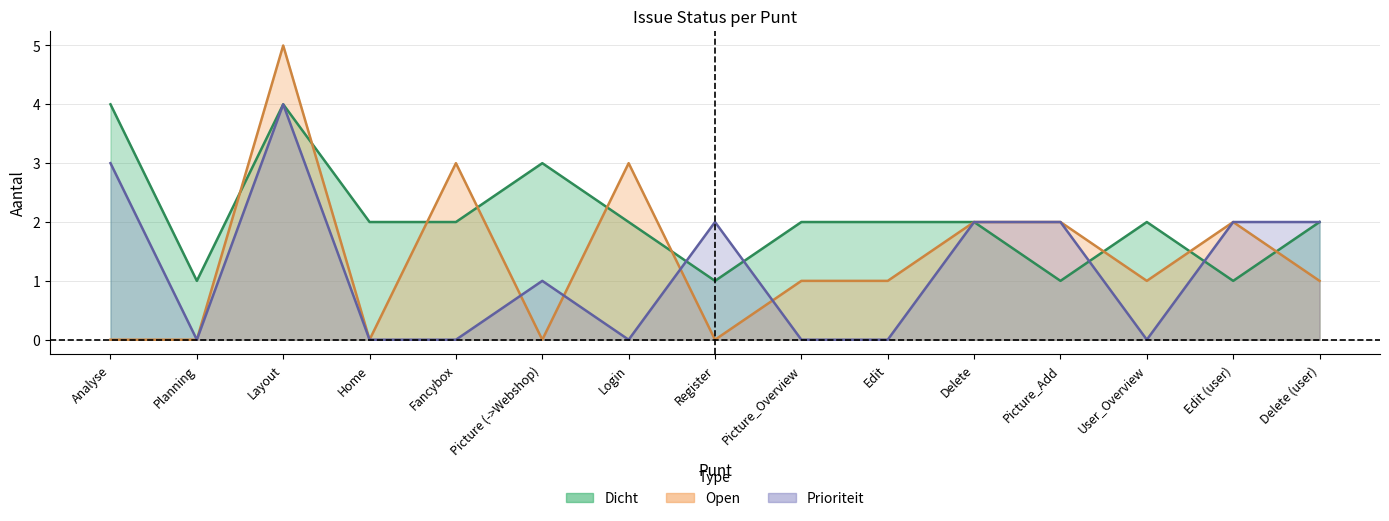

Is it true that Open equals 1 at Picture_Overview?

False